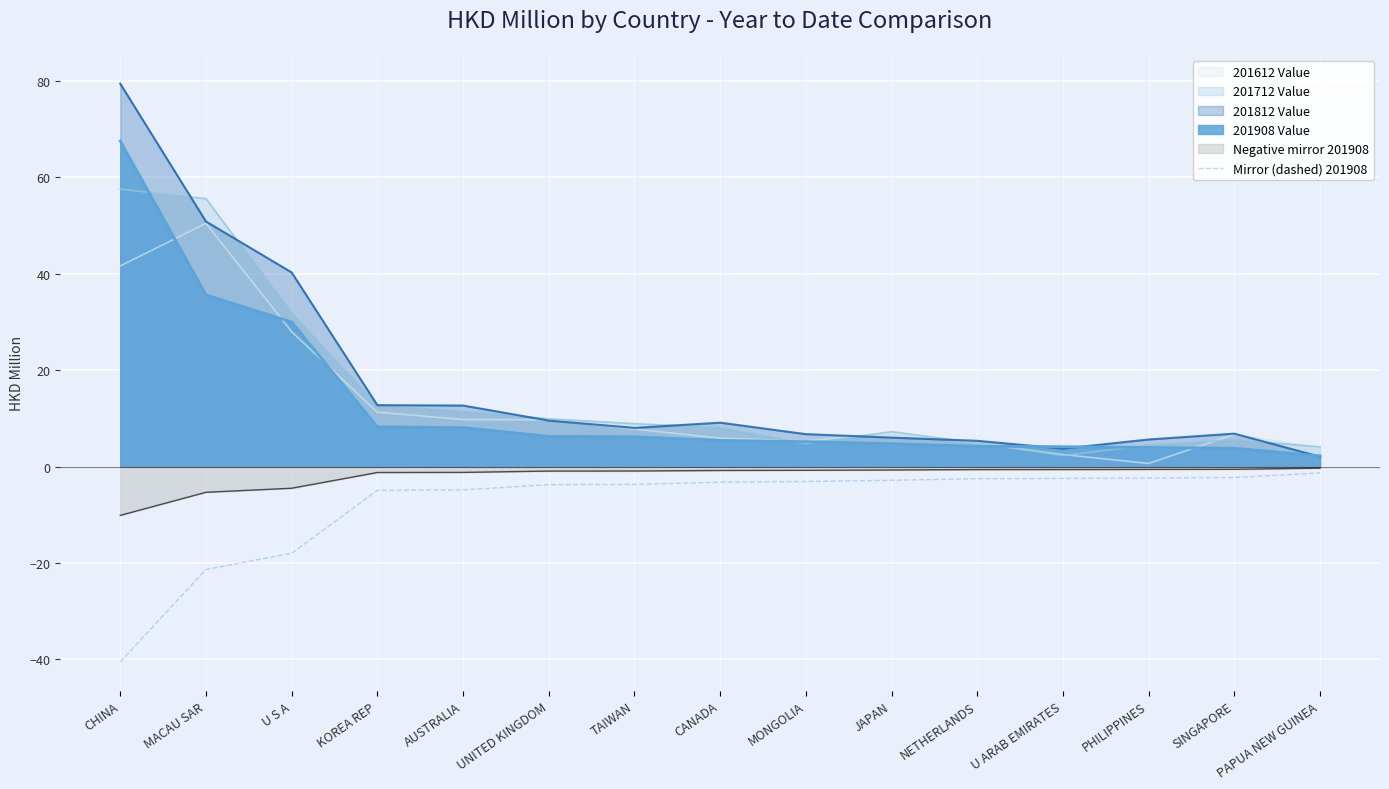

The 201712 Value series shows 47.3 at U S A. True or false?

False